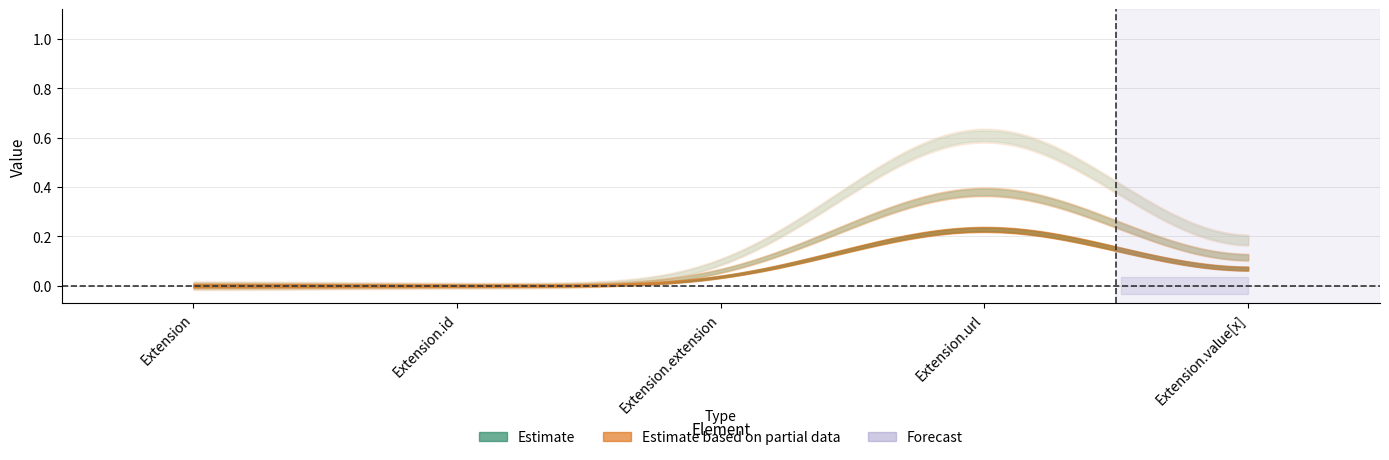

True or false: Base Min and Min cross at least once.

False